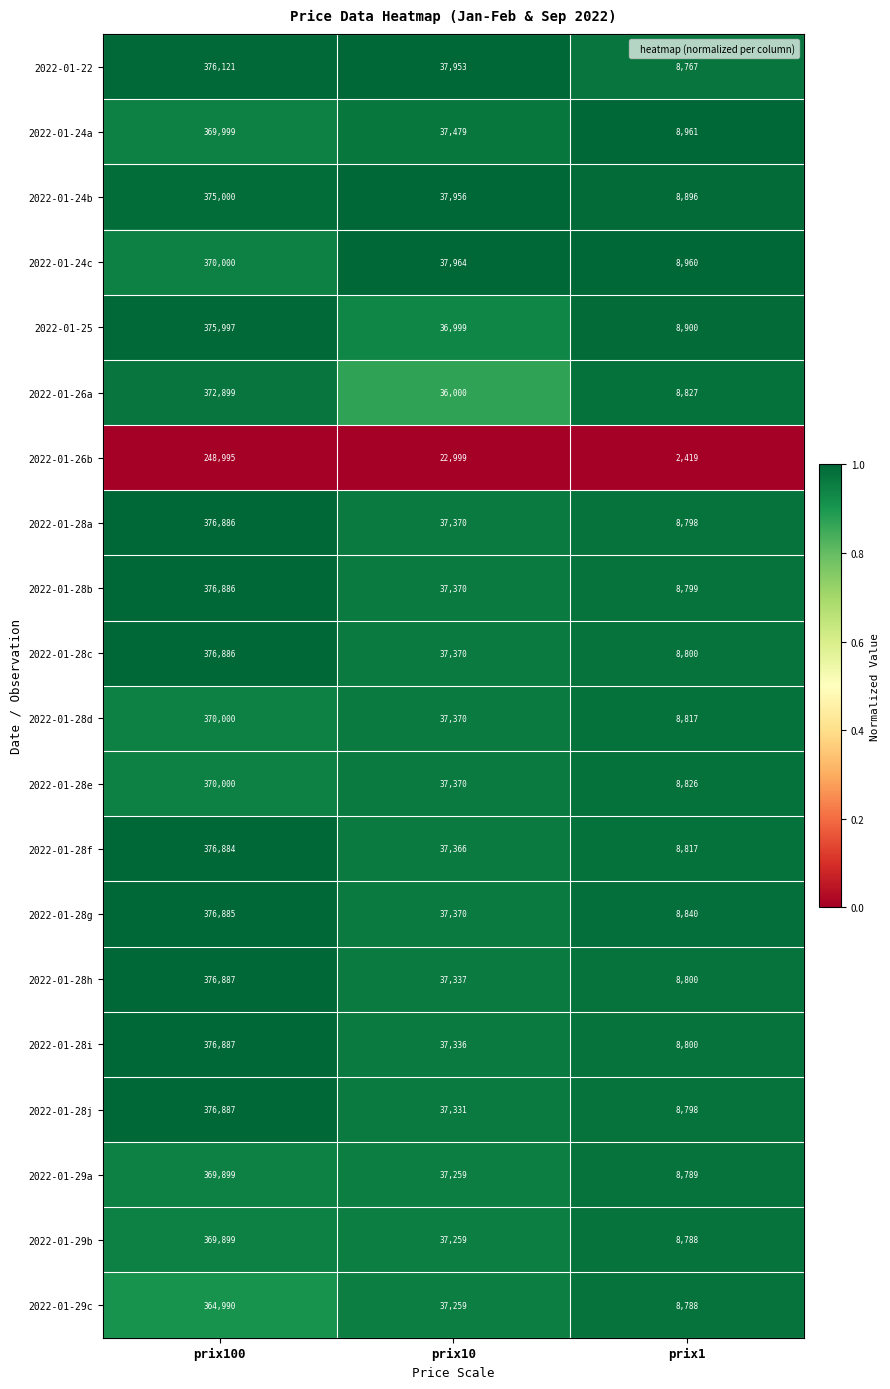

What is the difference between the highest and lowest values at prix1?

6542